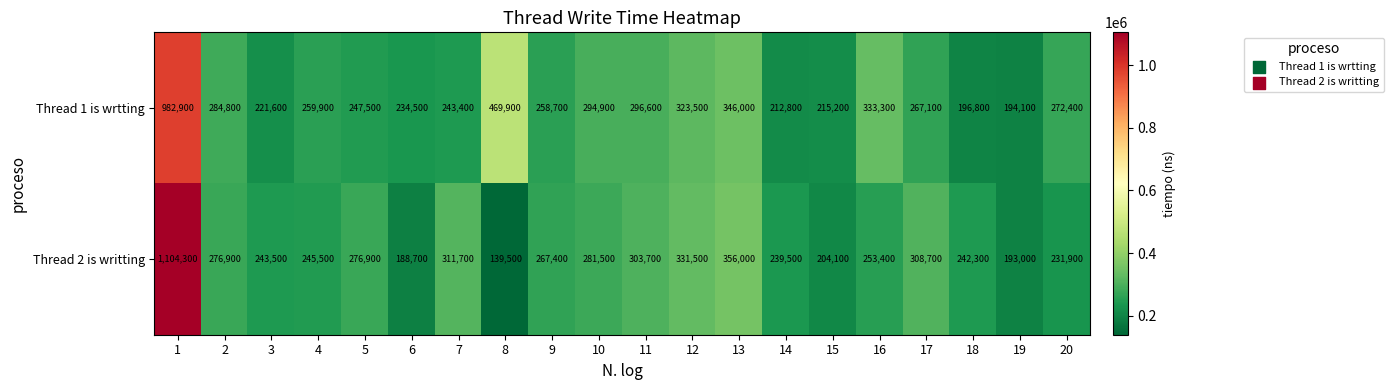

True or false: Thread 2 is writting has a value of 580015 at 12.

False